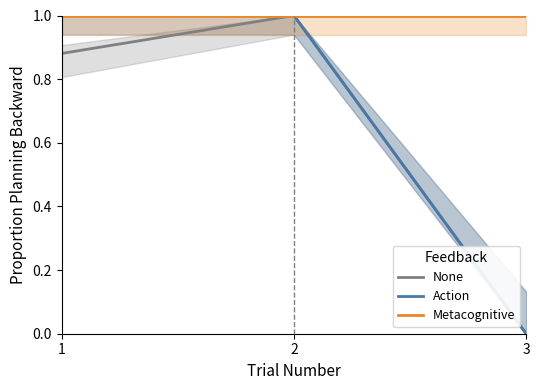

What is the value of the None point at the 2nd from the left?

1.0